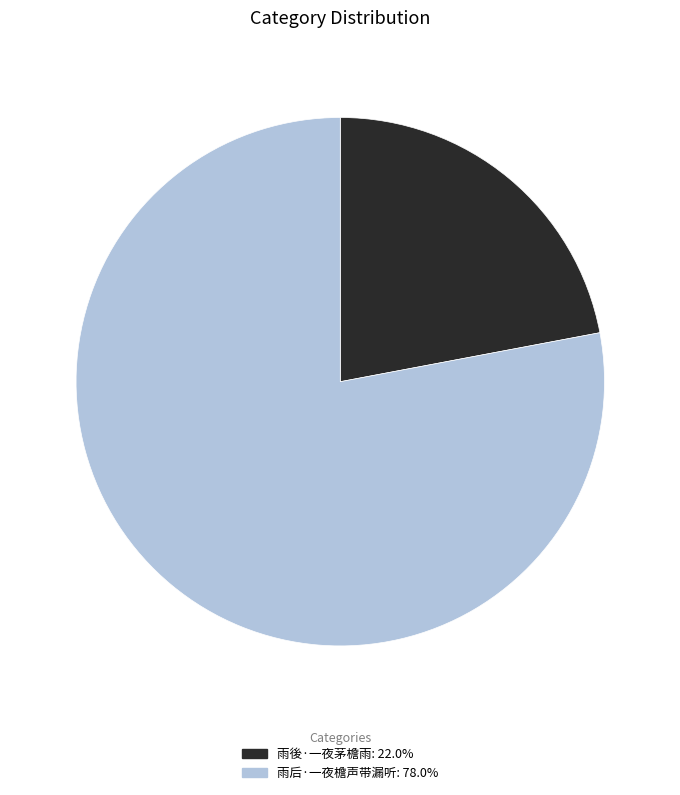

Rank the categories by value from highest to lowest.

雨后·一夜檐声带漏听, 雨後·一夜茅檐雨